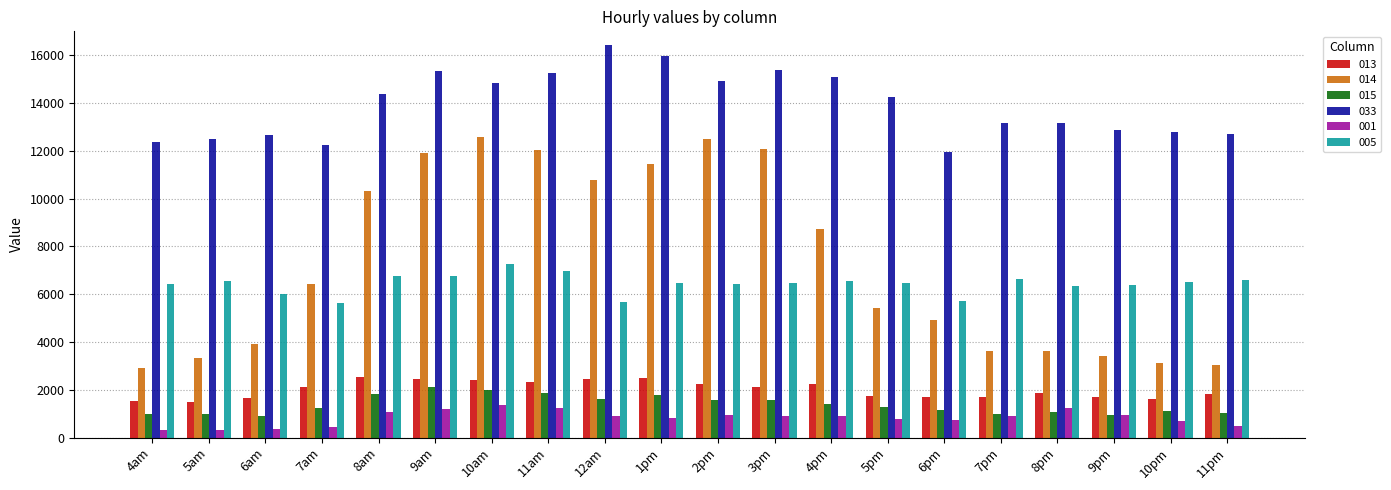

Is the value of 001 at 8pm greater than the value of 033 at 4am?

No